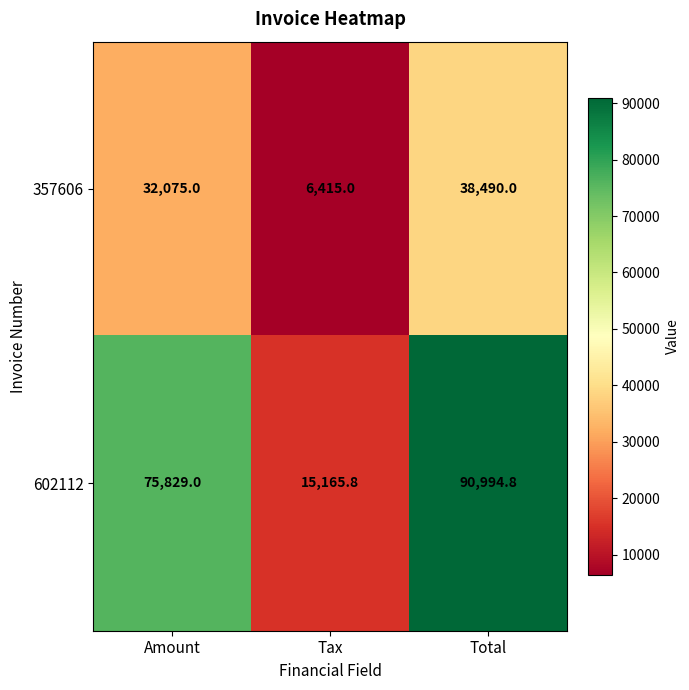

What is the maximum value shown in the chart?

90994.8